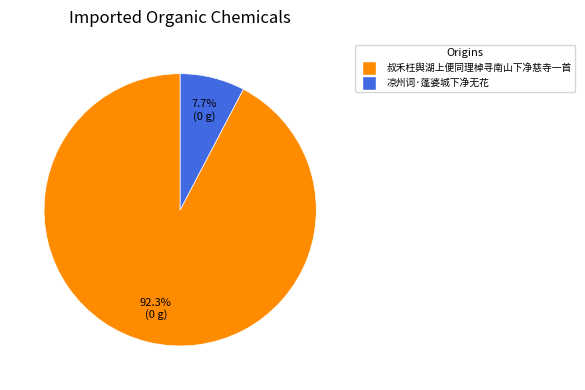

To the nearest percent, what is the combined percentage of 叔禾枉舆湖上便同理棹寻南山下净慈寺一首 and 凉州词·蓬婆城下净无花?

100%